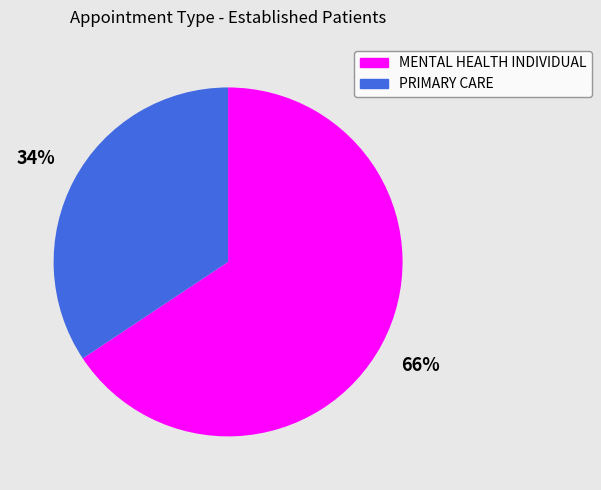

Which category accounts for the majority?

MENTAL HEALTH INDIVIDUAL